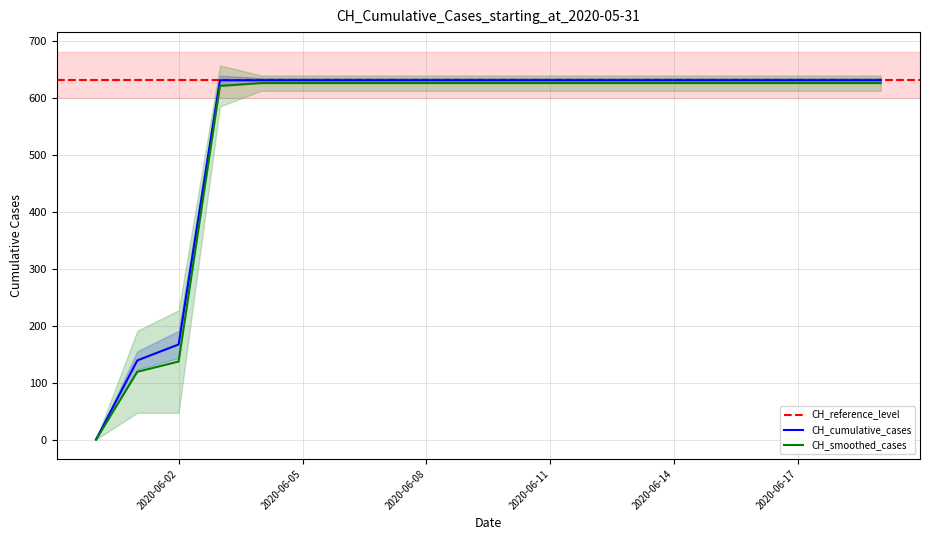

What is the maximum value shown in the chart?

631